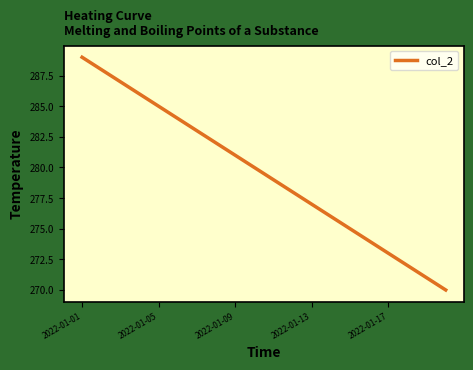

What is the difference between the maximum and minimum values?

19